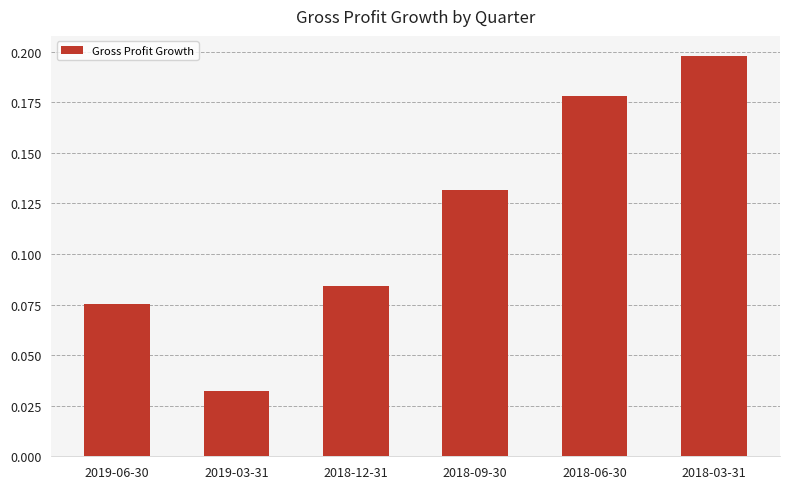

The chart shows a value of 0.3 at 2018-06-30. True or false?

False